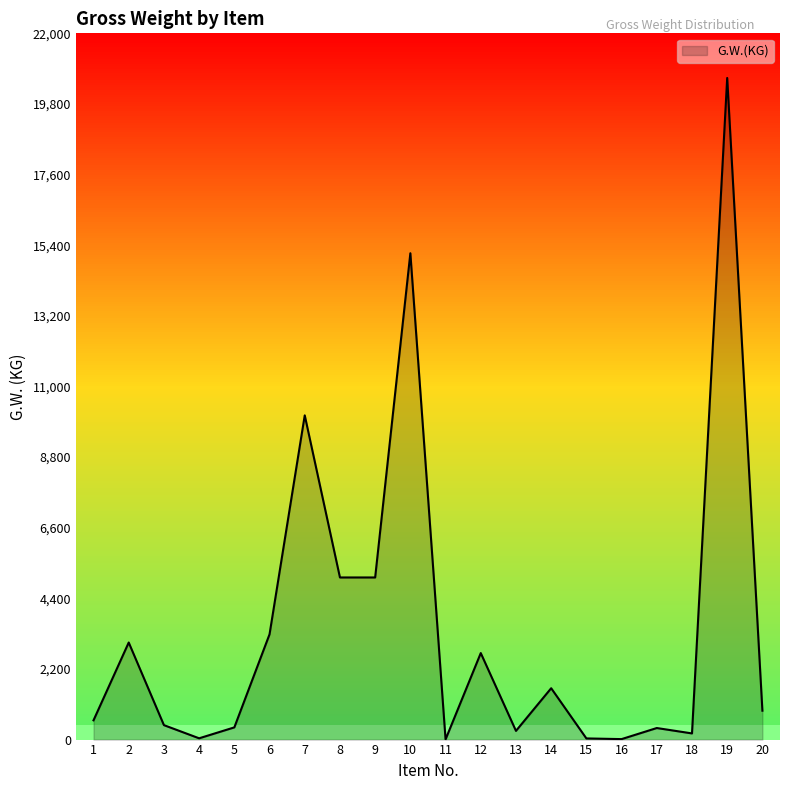

Count the number of categories in the chart.

20